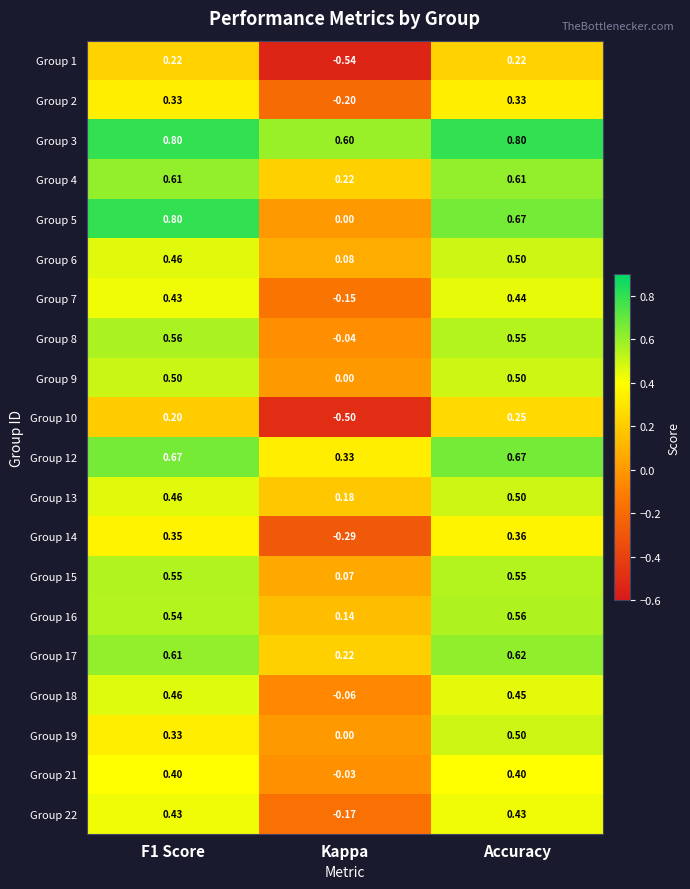

At which label is Group 9 closest to 0?

Kappa